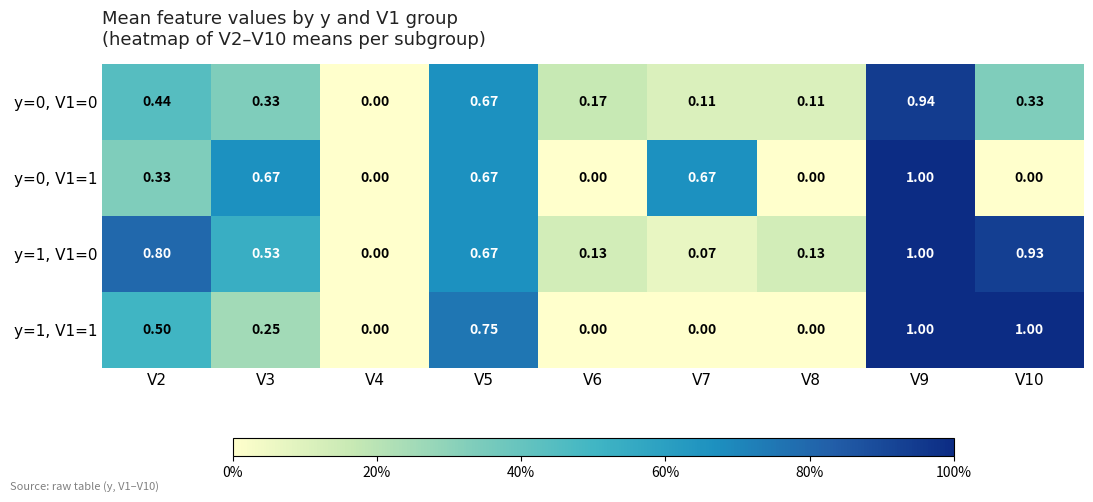

Is the value of y=0, V1=1 at V7 greater than the value of y=1, V1=0 at V7?

Yes